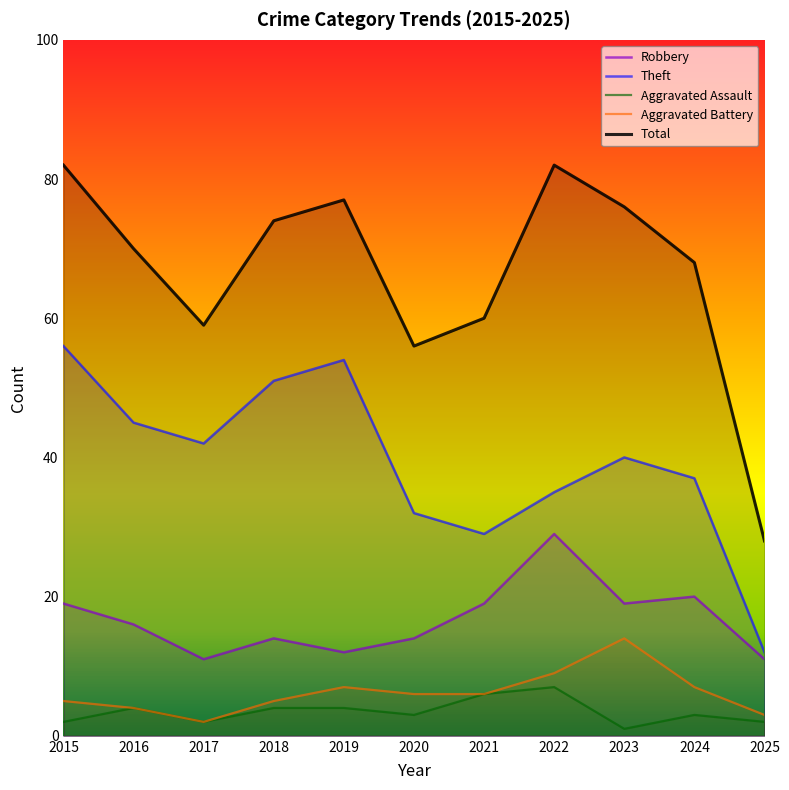

Which label corresponds to the smallest value in the chart?

2023